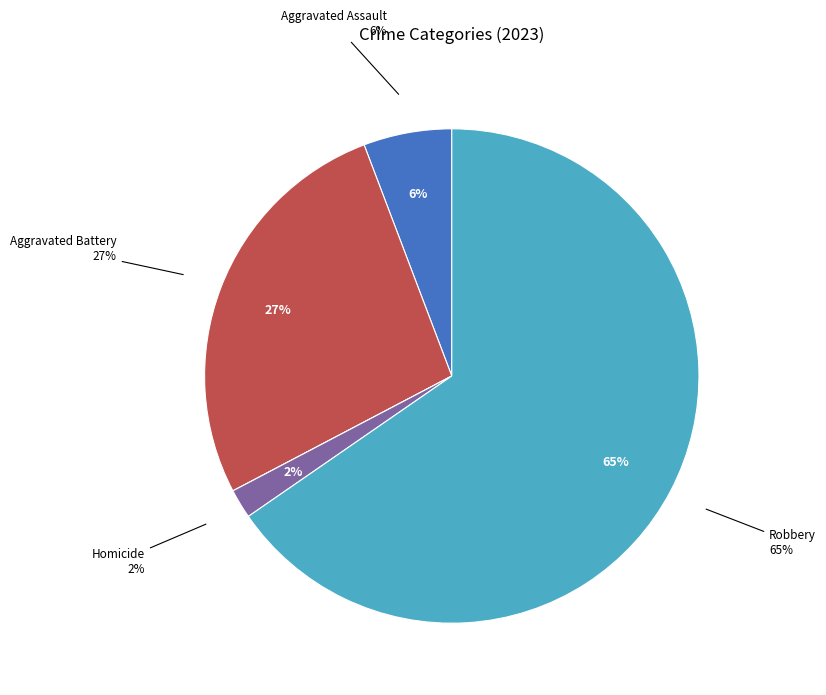

Count the number of slices in the pie.

5